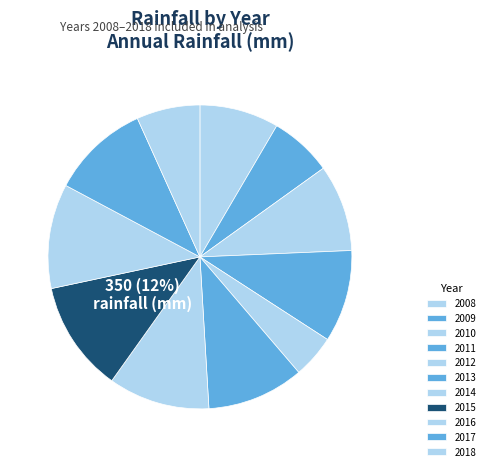

Combined, what portion of the pie is 2017 and 2013?

20.8%